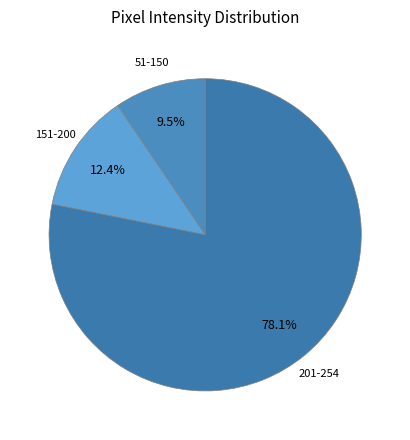

How many slices are in this pie chart?

3